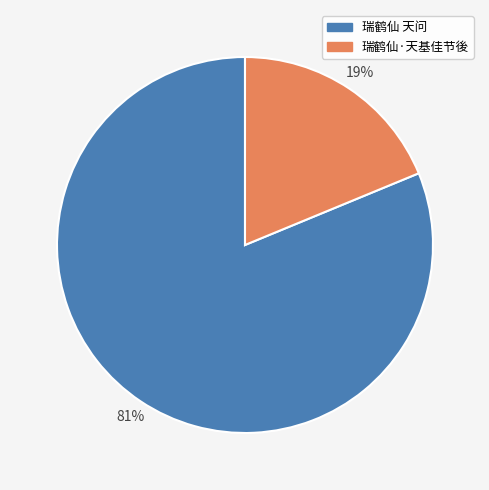

What is the majority slice?

瑞鹤仙 天问